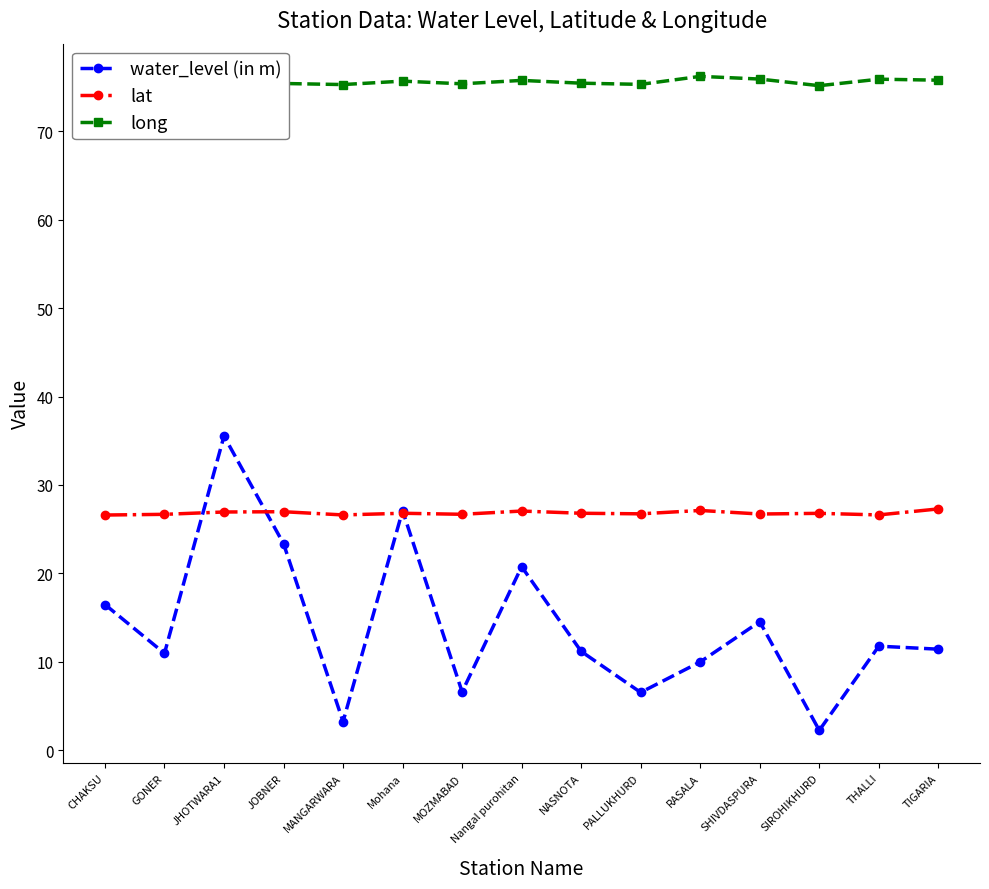

What is the approximate value of long at JOBNER?

75.4